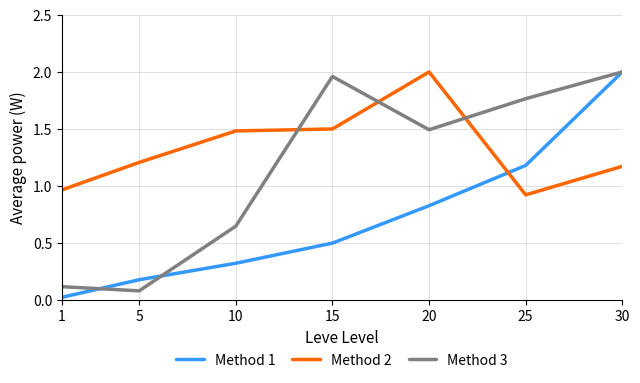

What is the lowest value of the Method 2 series?

0.9